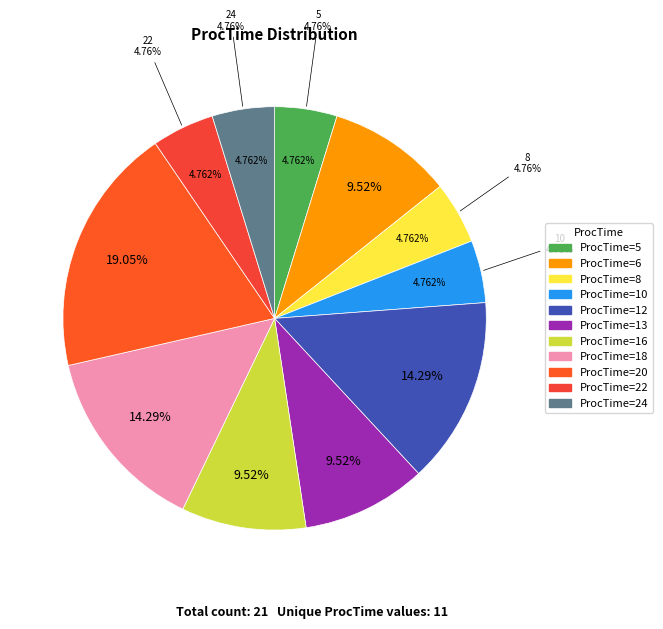

Which category has the smallest portion of the pie?

5